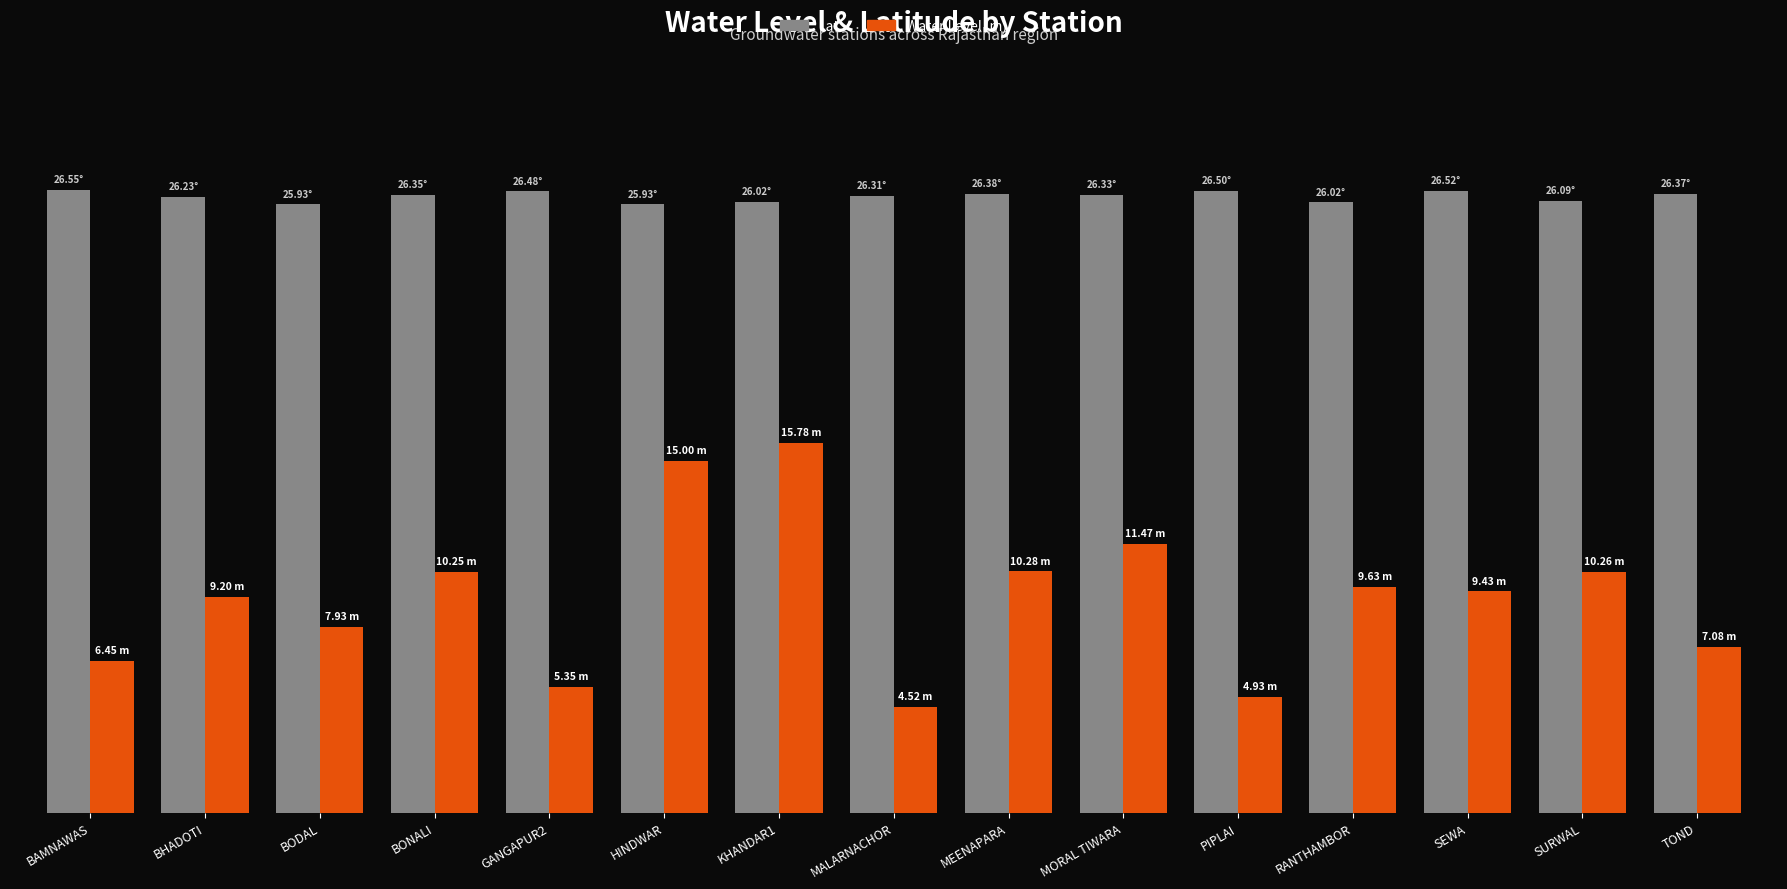

At which label does Lat first exceed 26?

BAMNAWAS